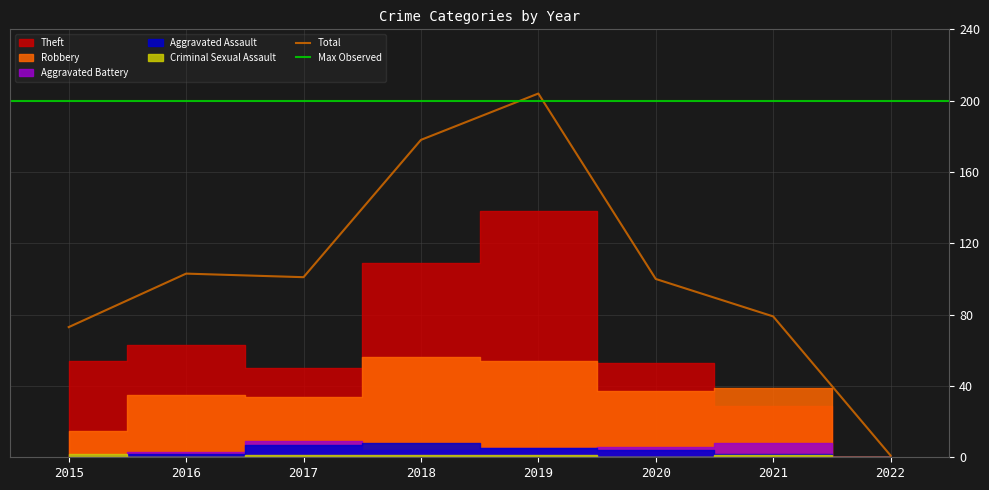

Rank the series by their maximum value, from lowest to highest.

Criminal Sexual Assault, Aggravated Assault, Aggravated Battery, Robbery, Theft, Total